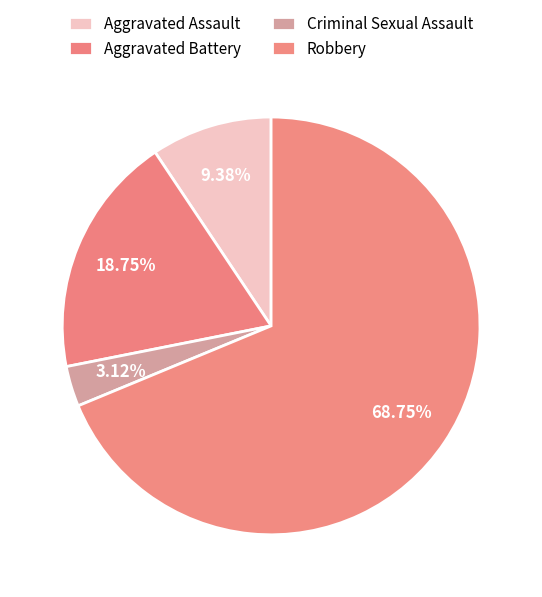

Rank the categories by value from lowest to highest.

Criminal Sexual Assault, Aggravated Assault, Aggravated Battery, Robbery